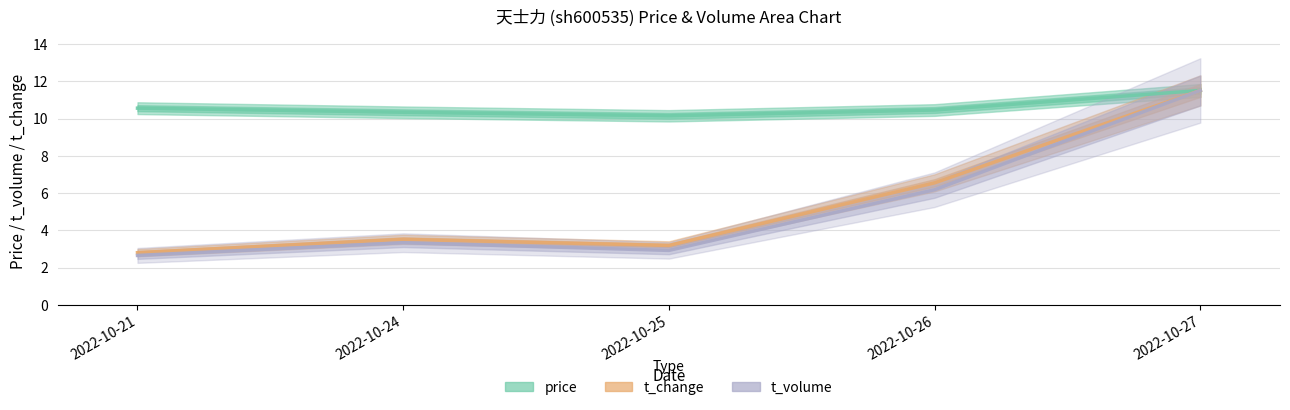

Reading left to right, transcribe all the data shown in this chart.

price: 2022-10-21=10.6	2022-10-24=10.3	2022-10-25=10.2	2022-10-26=10.5	2022-10-27=11.5
t_change: 2022-10-21=2.8	2022-10-24=3.5	2022-10-25=3.2	2022-10-26=6.6	2022-10-27=11.5
t_volume: 2022-10-21=2.7	2022-10-24=3.3	2022-10-25=2.9	2022-10-26=6.2	2022-10-27=11.5